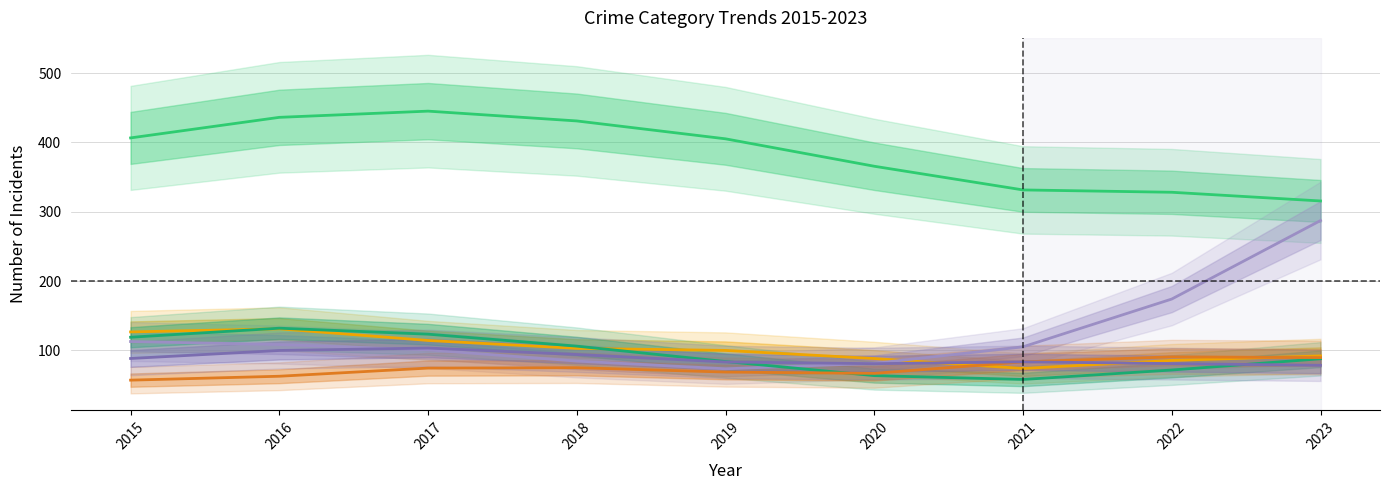

How many interior local valleys does the Burglary series have?

1